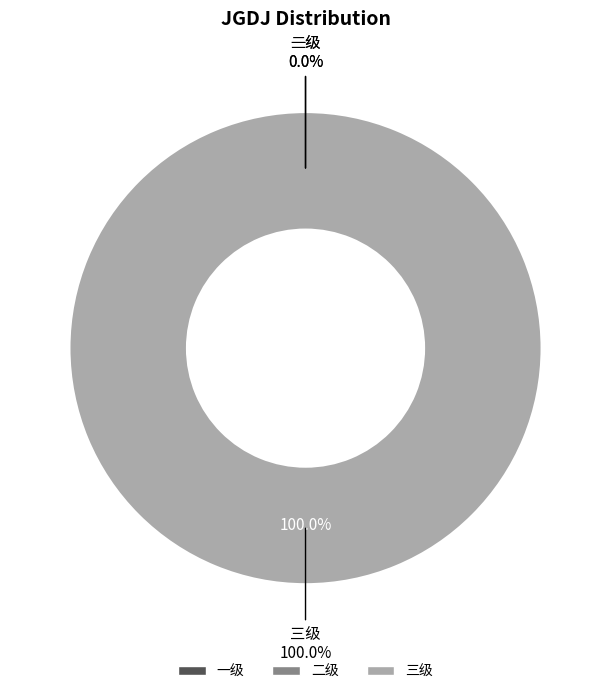

True or false: 三级 accounts for 99% of the total.

False